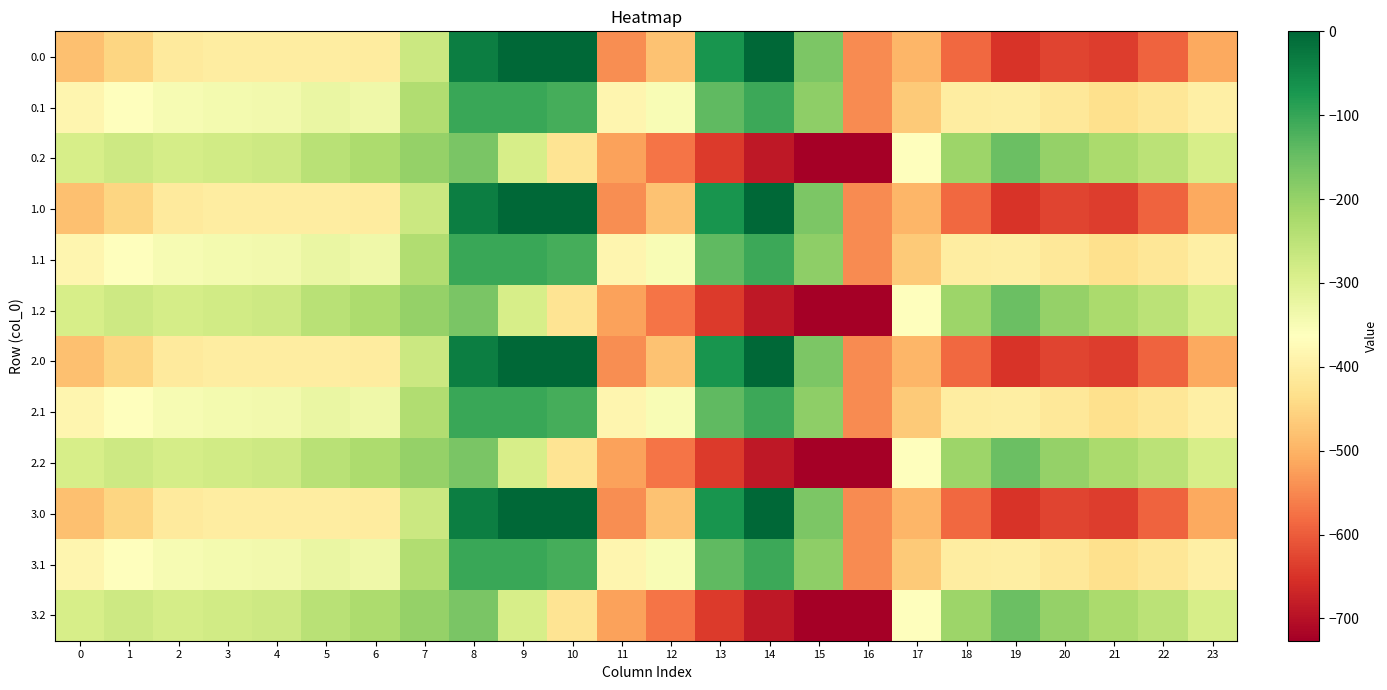

Between 5 and 20, which is larger?

5